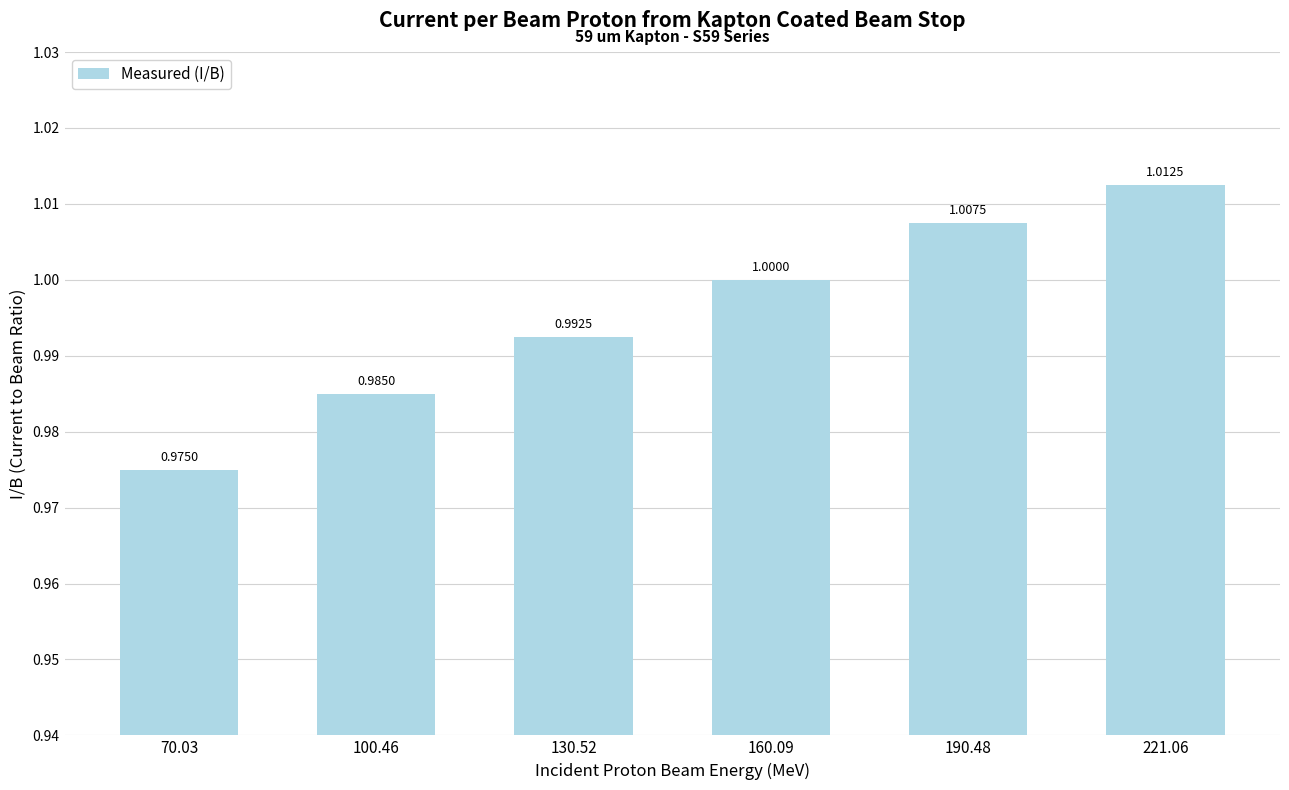

What is the value of the 5th bar from the left?

1.0